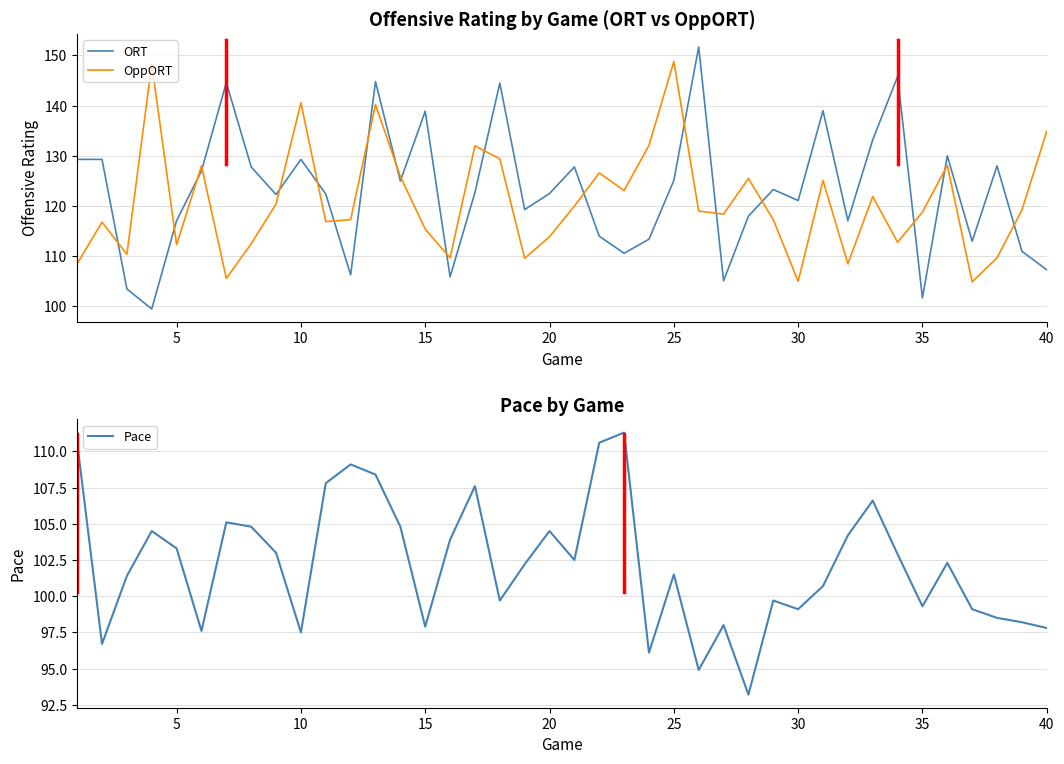

True or false: OppORT and Pace cross at least once.

True